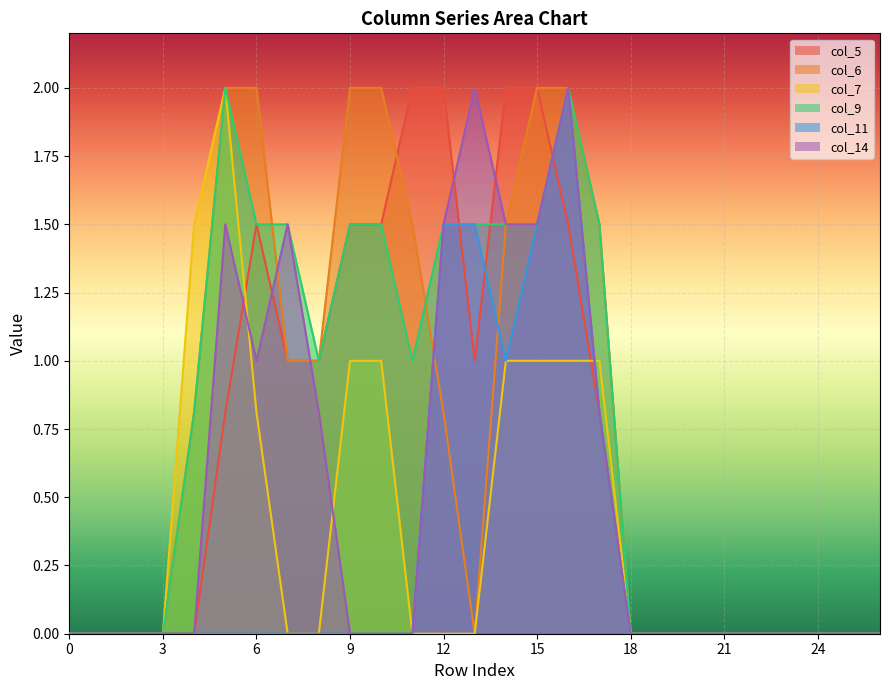

What are all the series names shown in the legend?

col_5, col_6, col_7, col_9, col_11, col_14